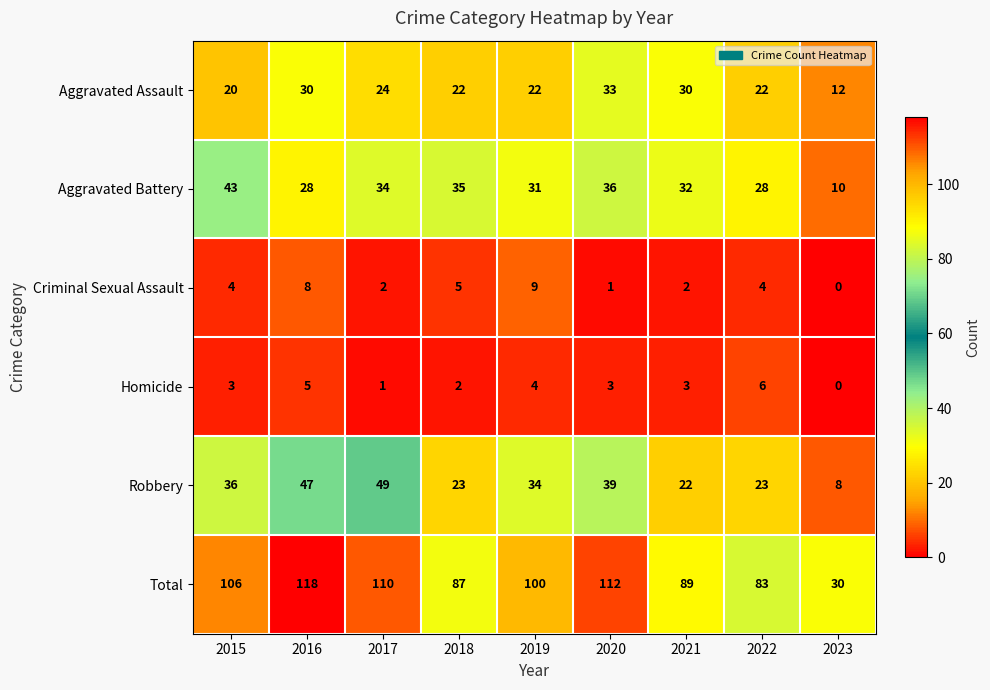

At which label does Aggravated Assault first exceed 22?

2016